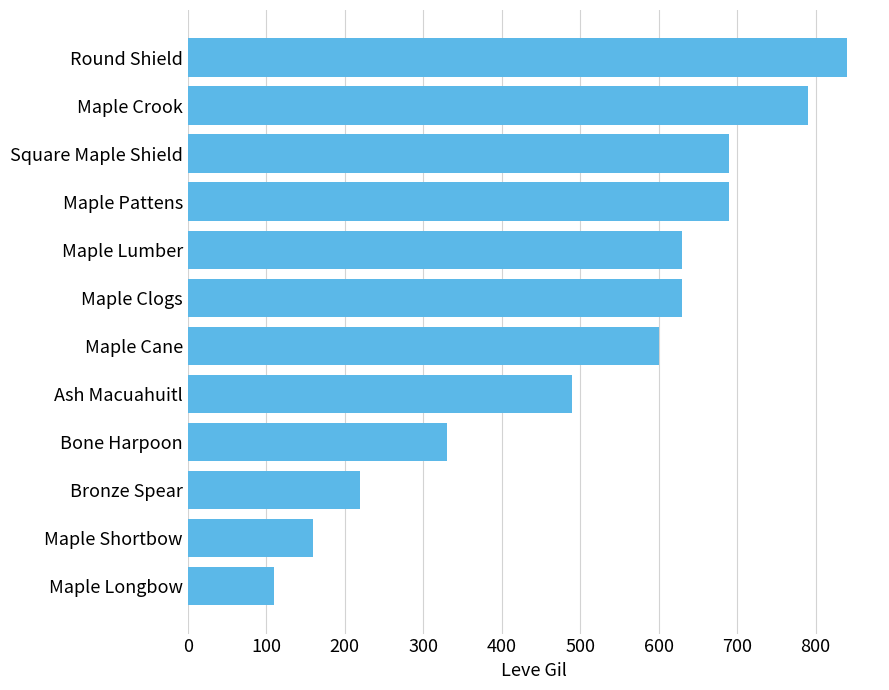

True or false: the data shows 742 at Ash Macuahuitl.

False